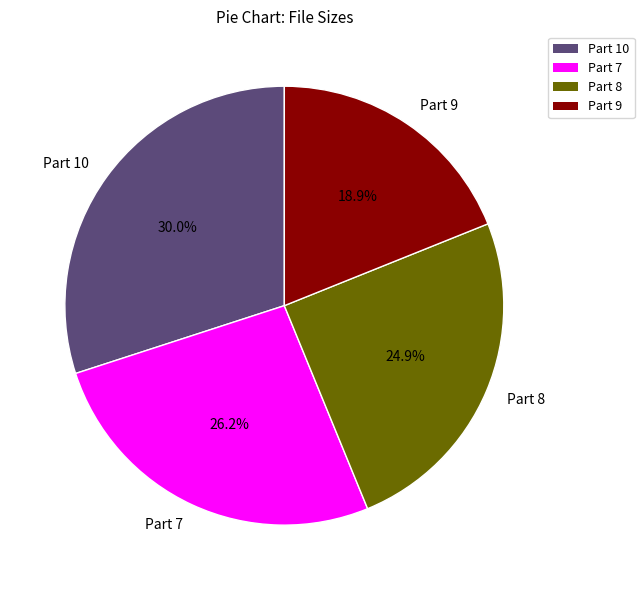

Rank the categories by value from lowest to highest.

Part 9, Part 8, Part 7, Part 10